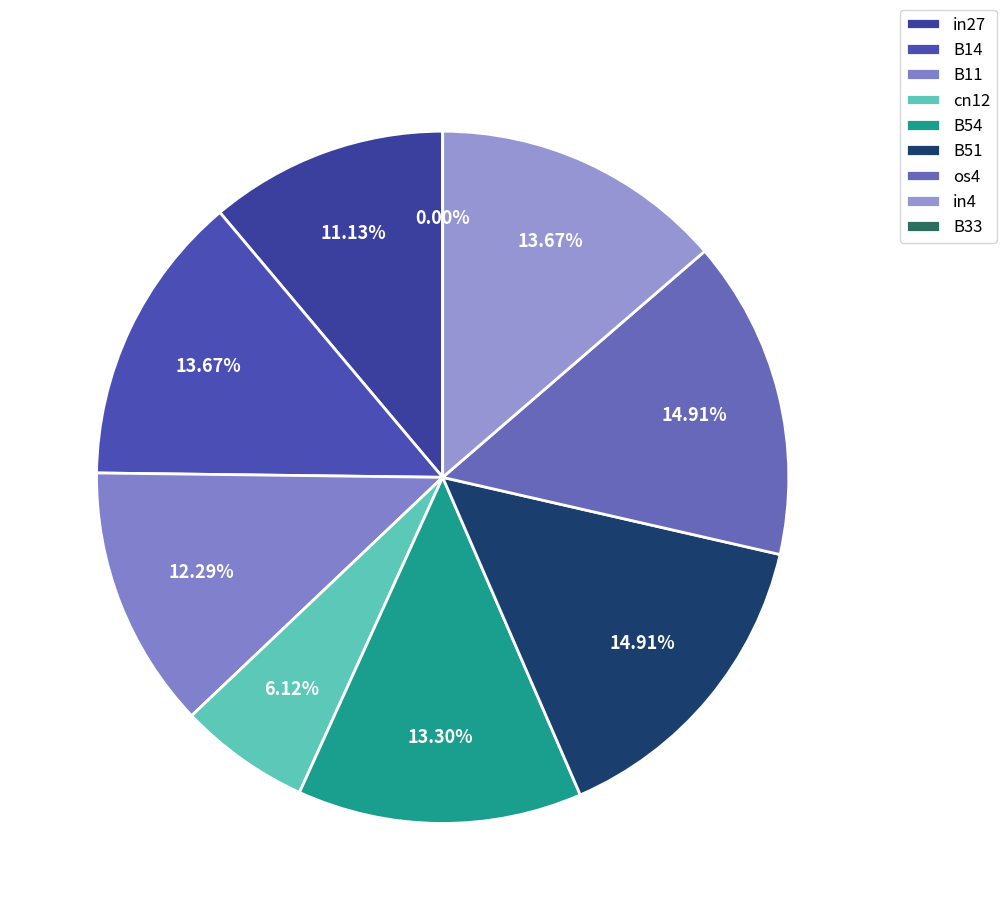

To the nearest percent, what is the combined percentage of B51 and cn12?

21%